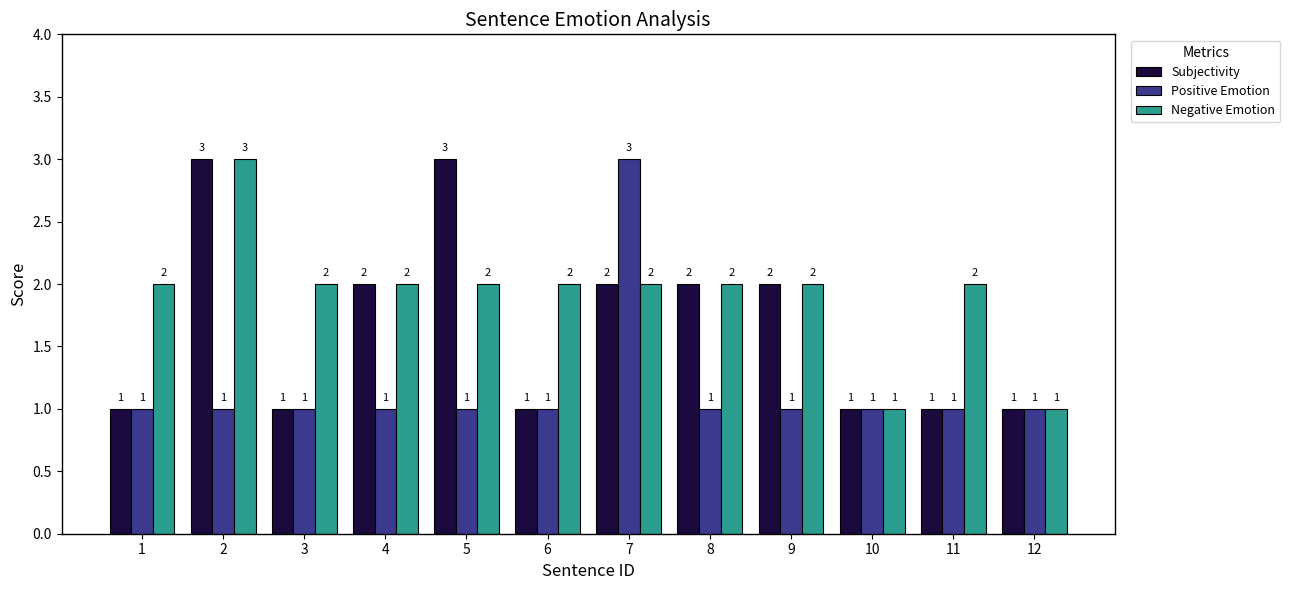

What is the smallest value displayed?

1